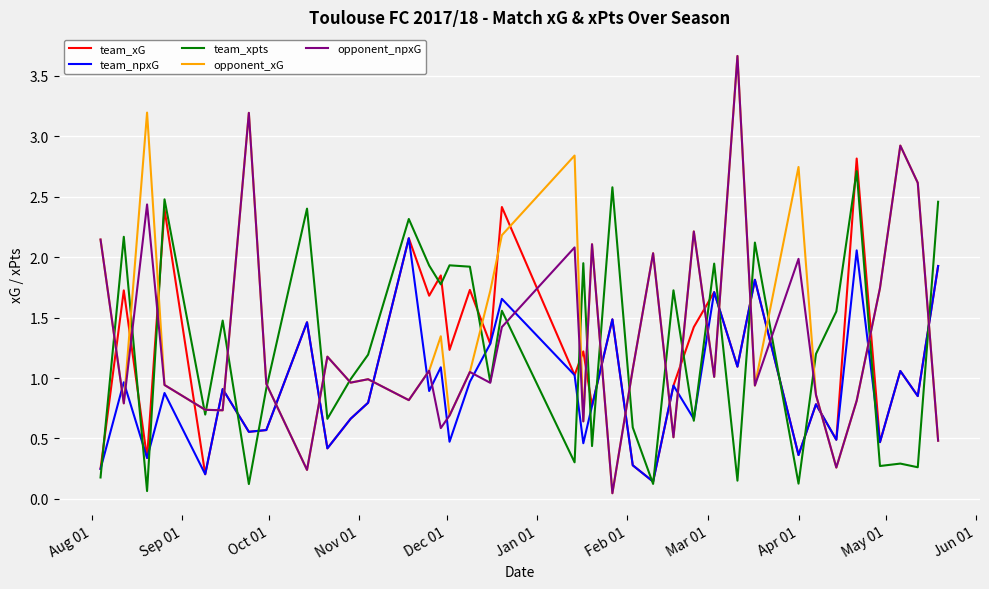

What is the highest value of the opponent_npxG series?

3.7